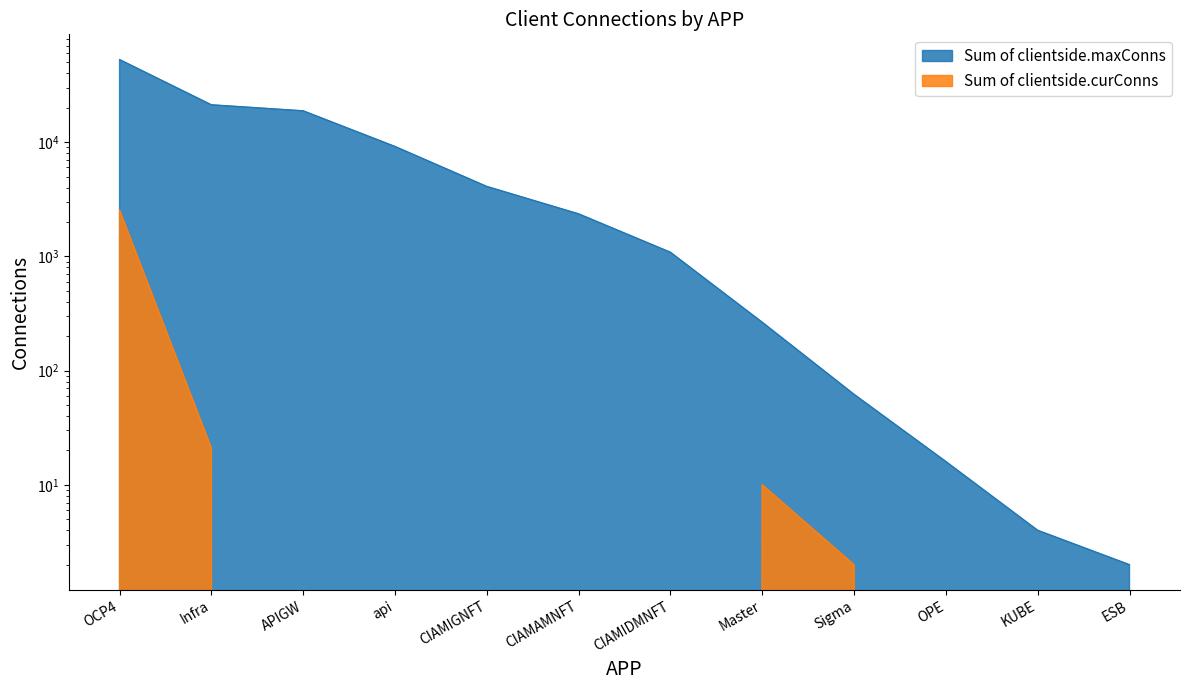

The Sum of clientside.curConns series shows -1430 at CIAMAMNFT. True or false?

False